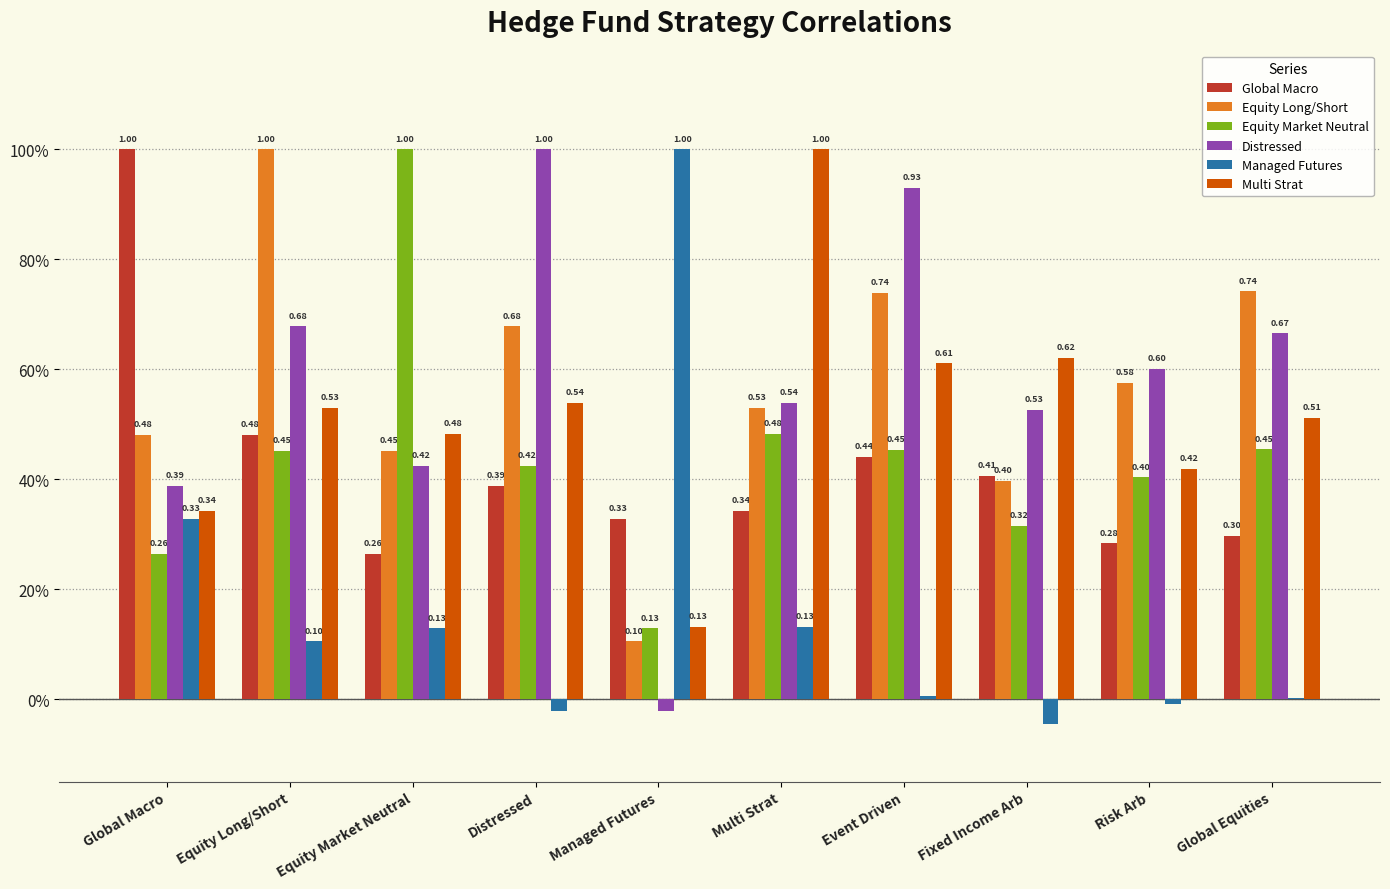

Does the chart contain stacked bars?

No